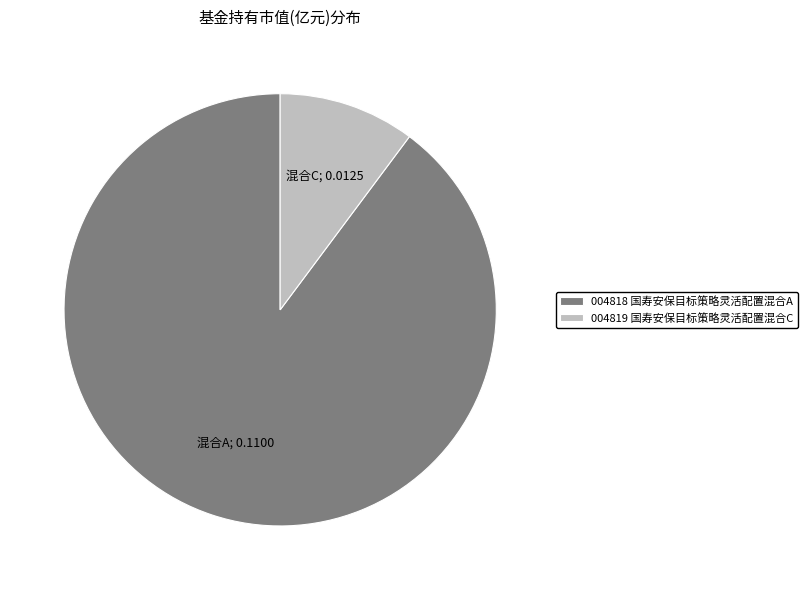

Combined, do 004818 国寿安保目标策略灵活配置混合A and 004819 国寿安保目标策略灵活配置混合C account for over 50%?

Yes